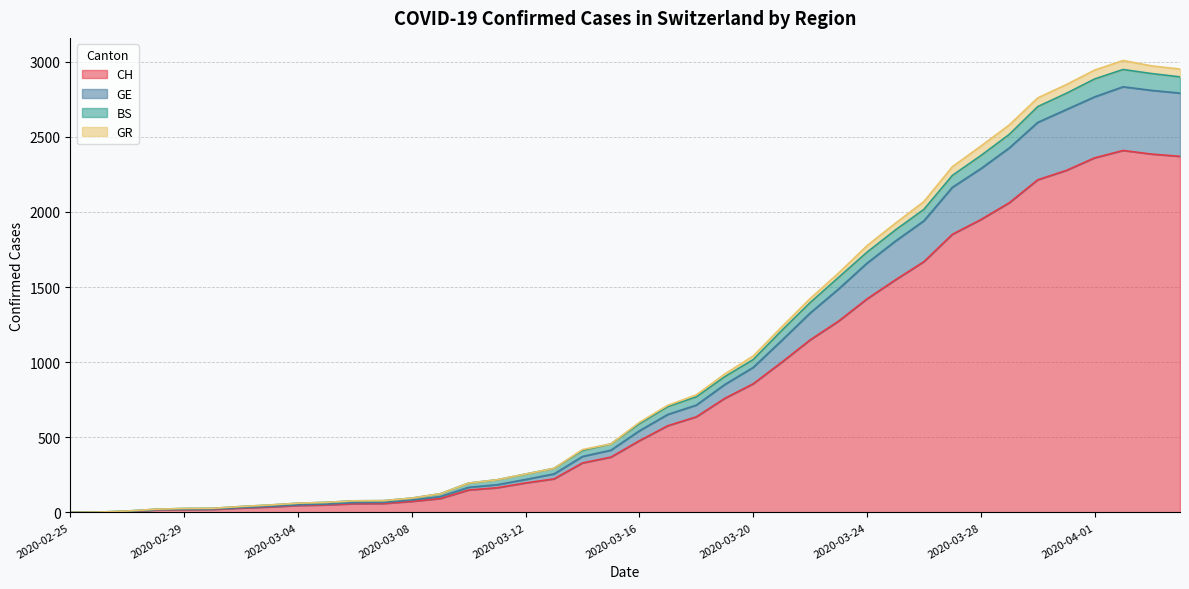

What is the difference between the maximum and minimum values in the CH series?

2409